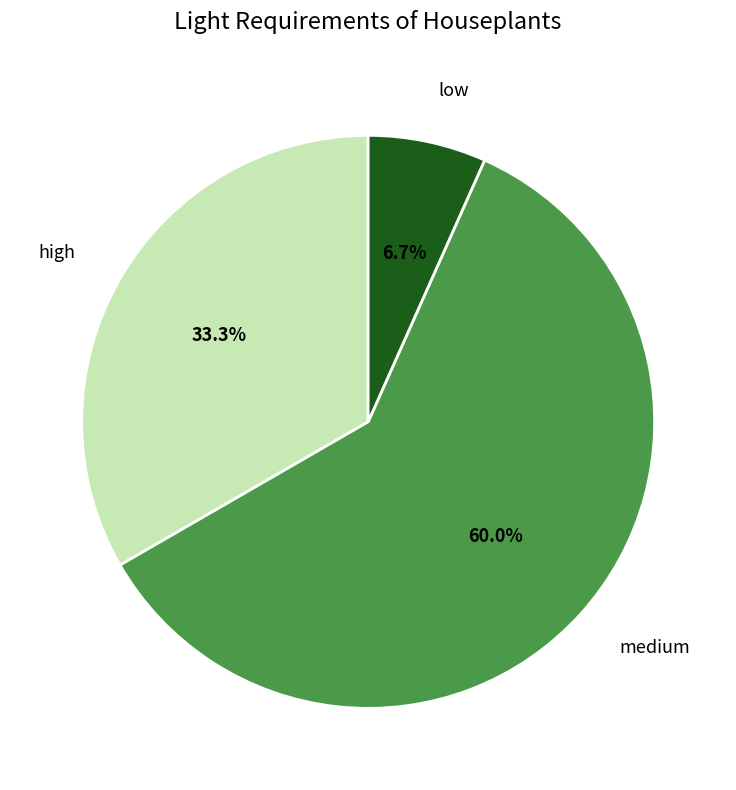

Is there a majority slice in this chart?

Yes